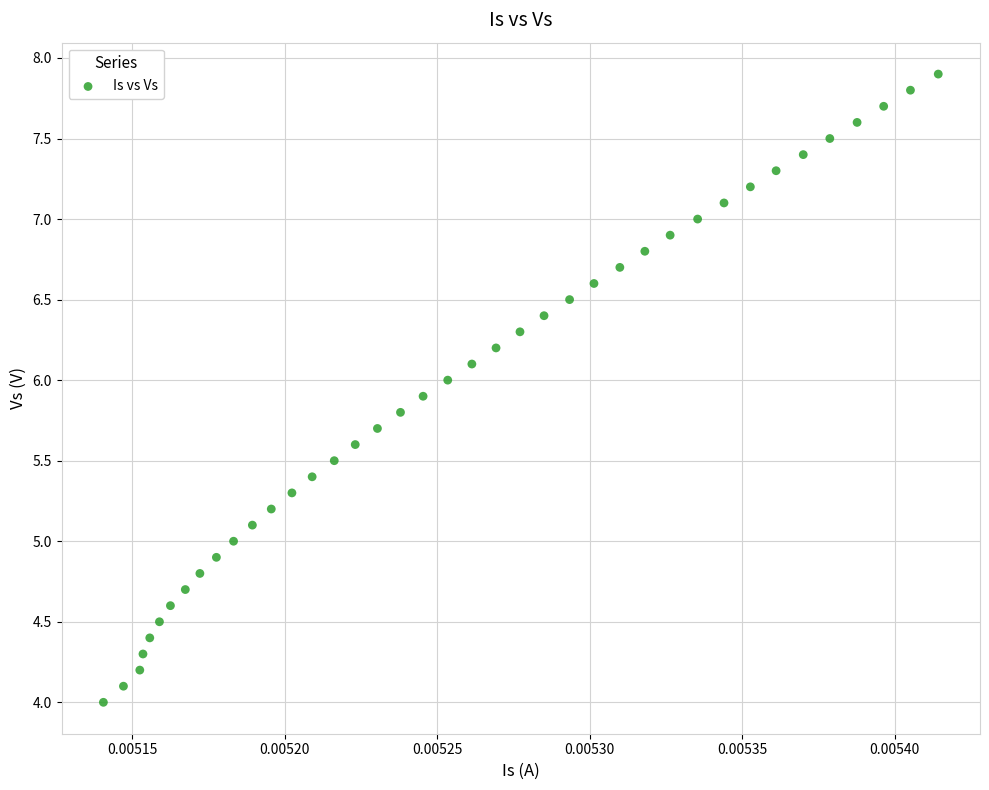

What is the range of Y values (max minus min)?

3.9